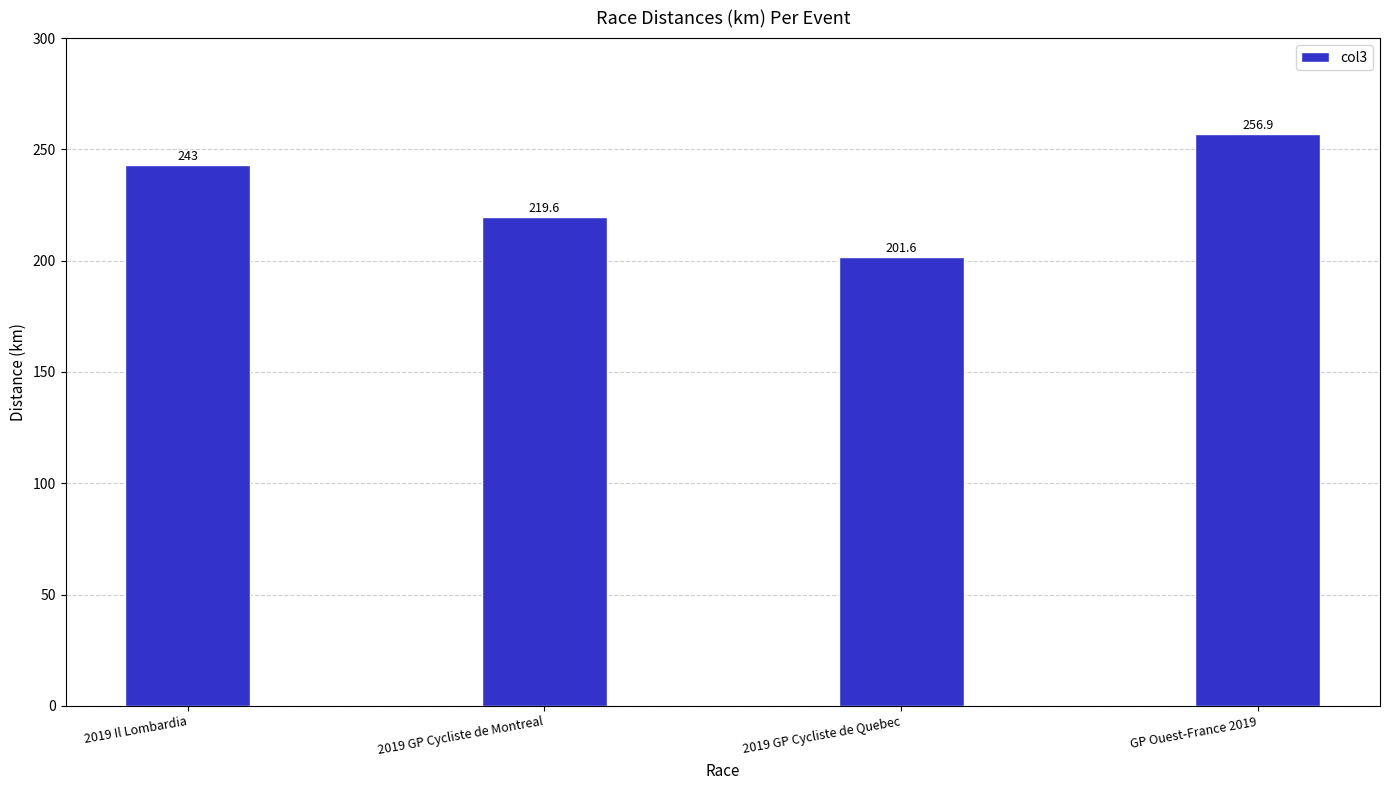

Reading left to right, list all the values displayed in this chart.

2019 Il Lombardia=243.0	2019 GP Cycliste de Montreal=219.6	2019 GP Cycliste de Quebec=201.6	GP Ouest-France 2019=256.9